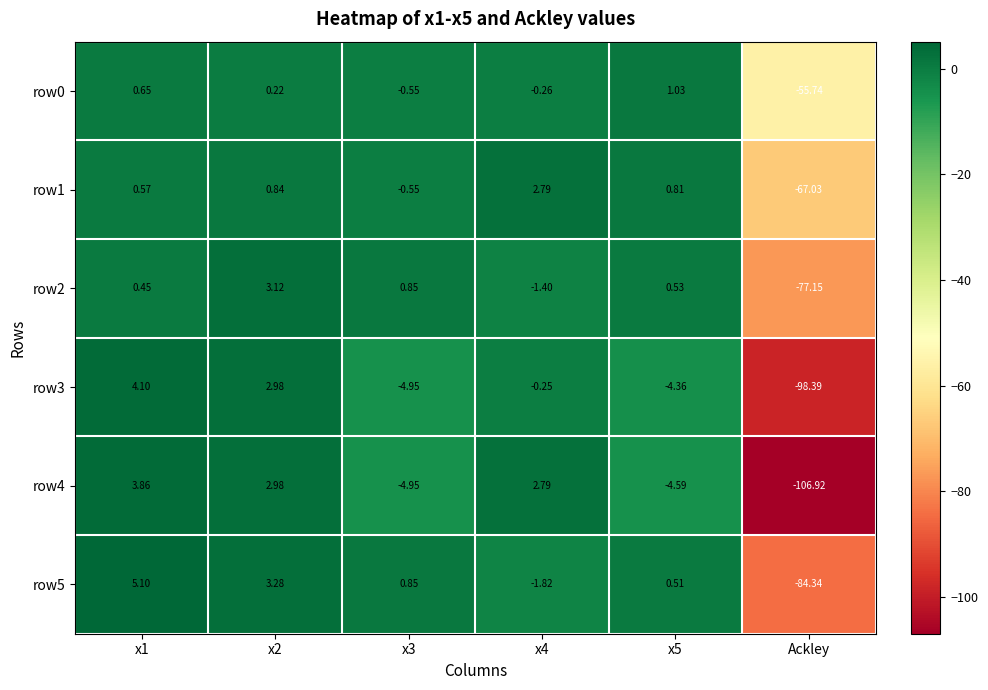

At how many categories does at least one series exceed 3?

2